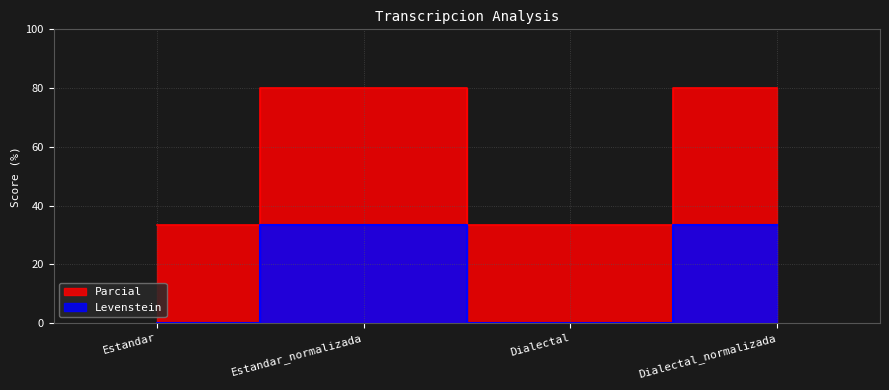

True or false: Levenstein has more than 0 interior local peaks.

True